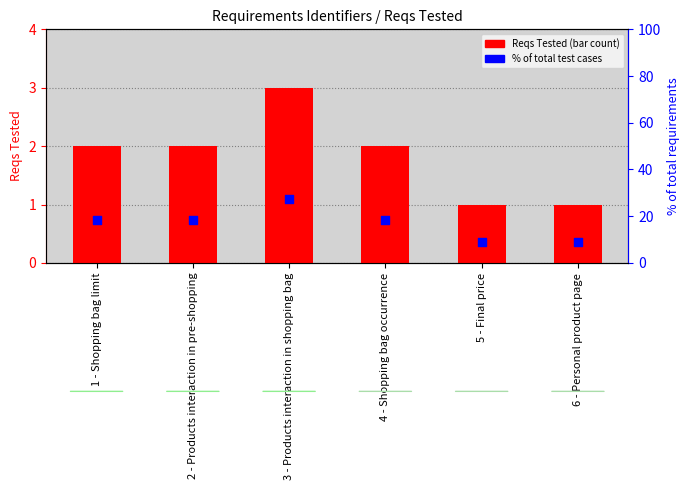

At how many categories does at least one series exceed 17?

4